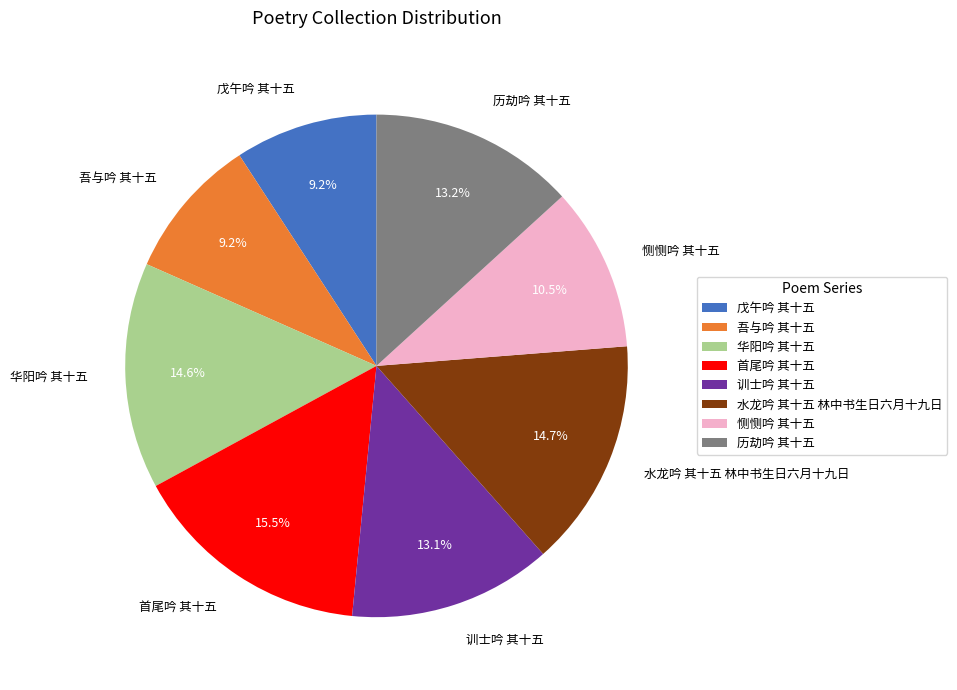

Does 恻恻吟 其十五 account for over 50% of the chart?

No